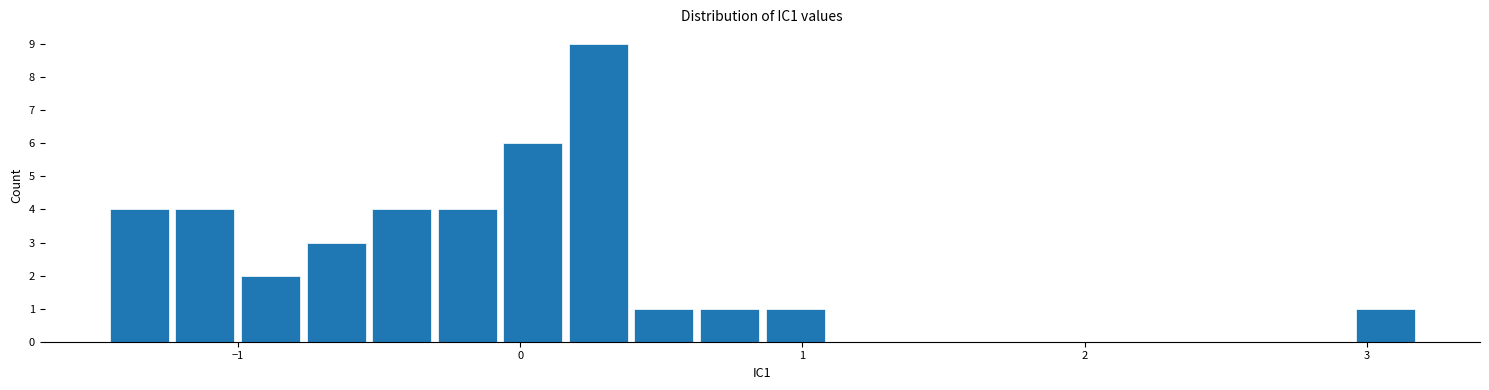

Read against the x-axis, roughly where is the centre of the tallest bar?

0.3